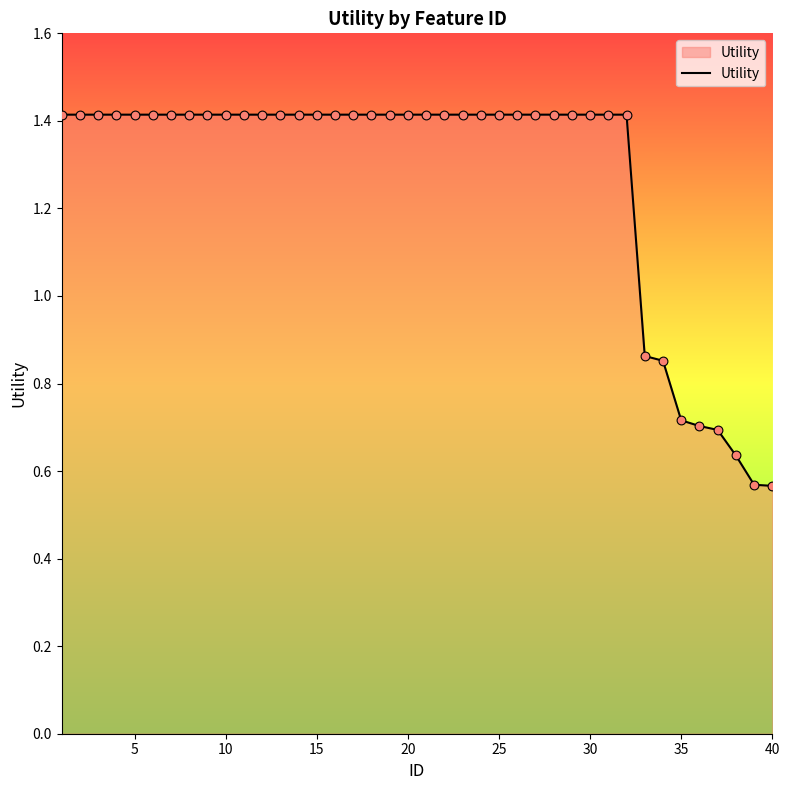

What is the maximum value shown in the chart?

1.4